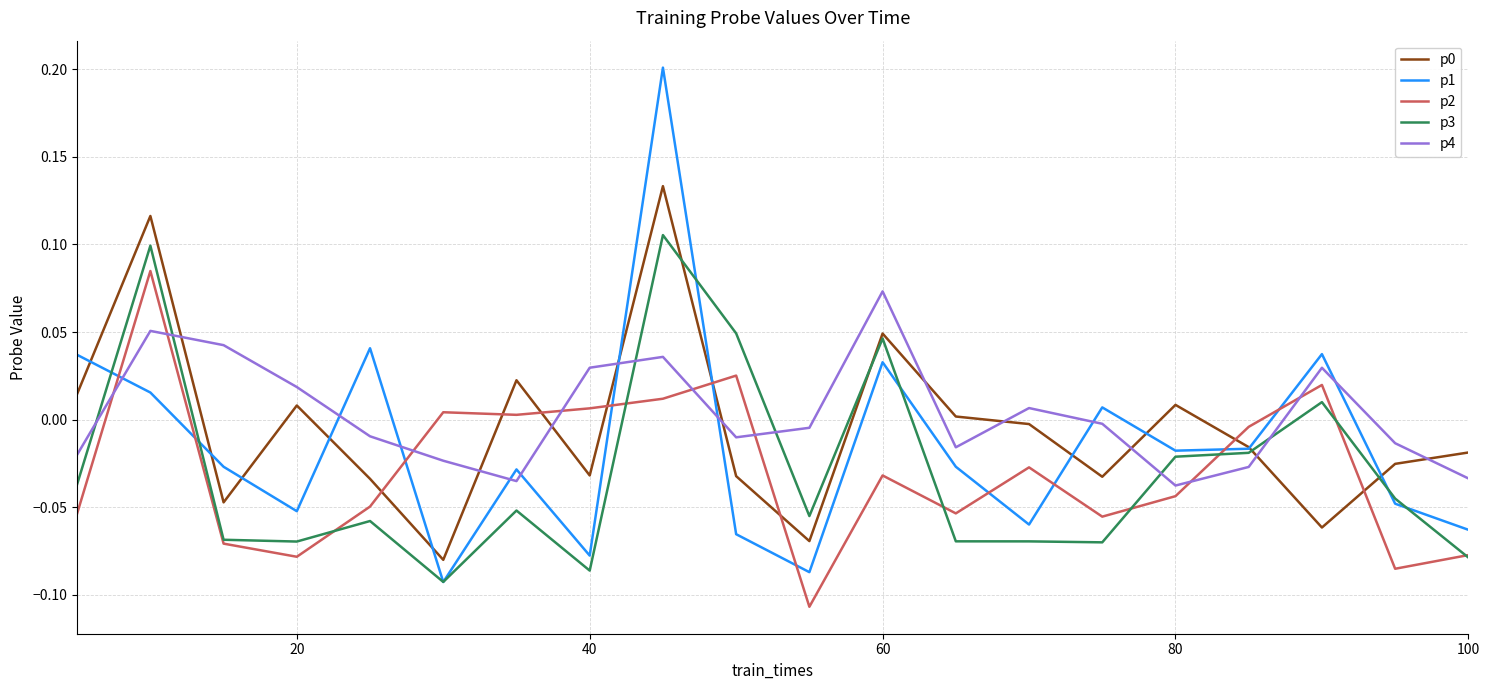

Which series ends up on top after the final intersection of p1 and p2?

p1